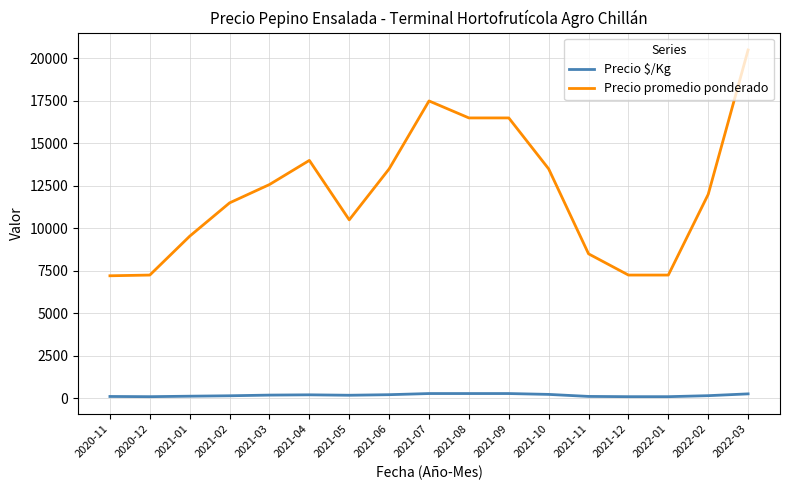

The value of Precio $/Kg at 2021-07 is 275. True or false?

True